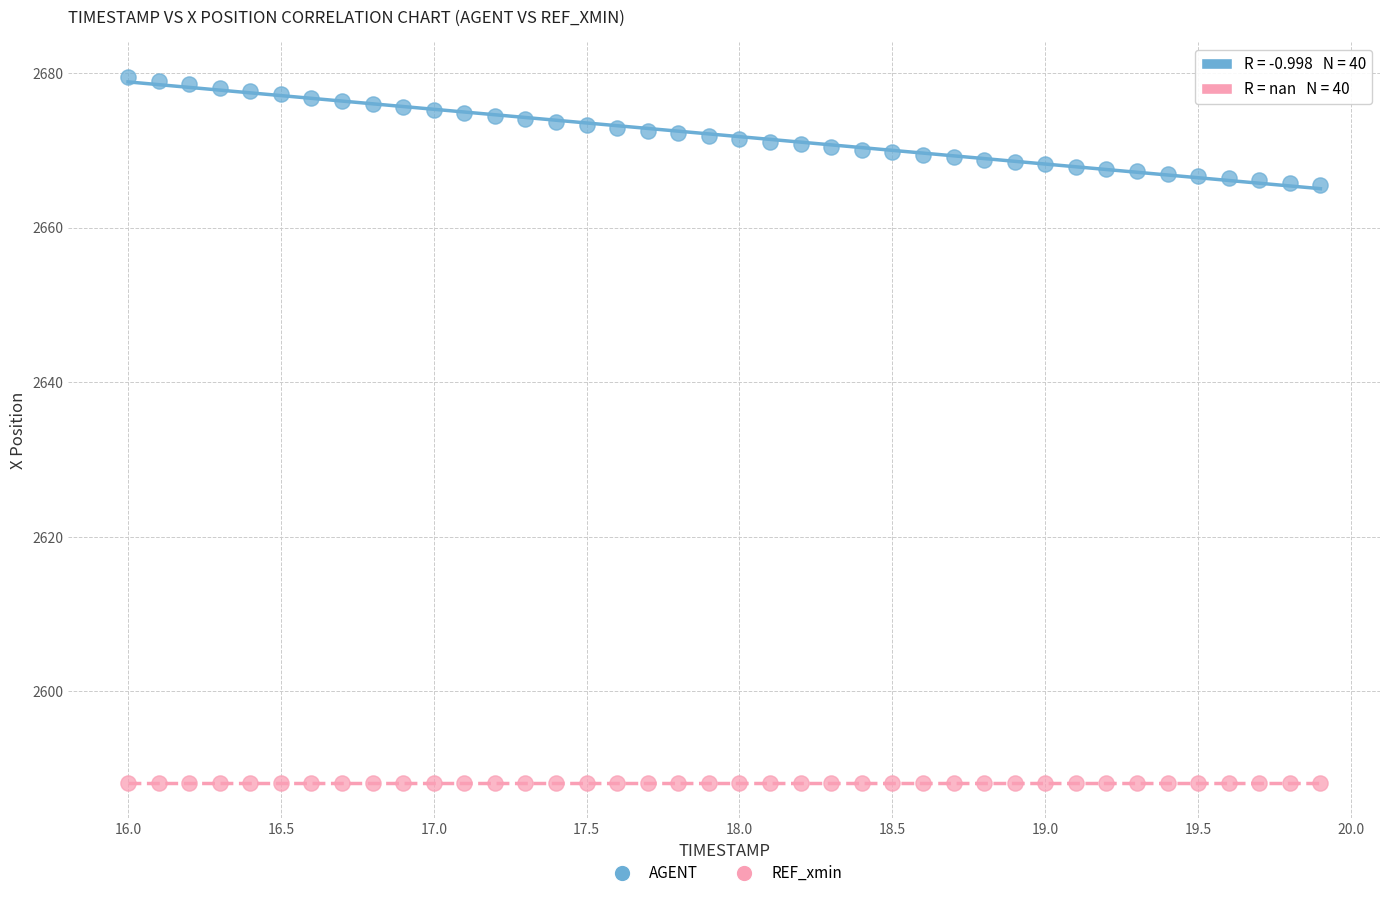

Which series contains the highest Y value?

AGENT